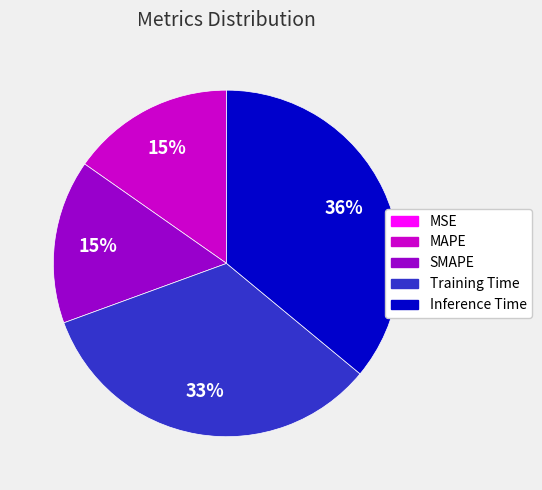

Is there any slice that represents more than half of the pie?

No